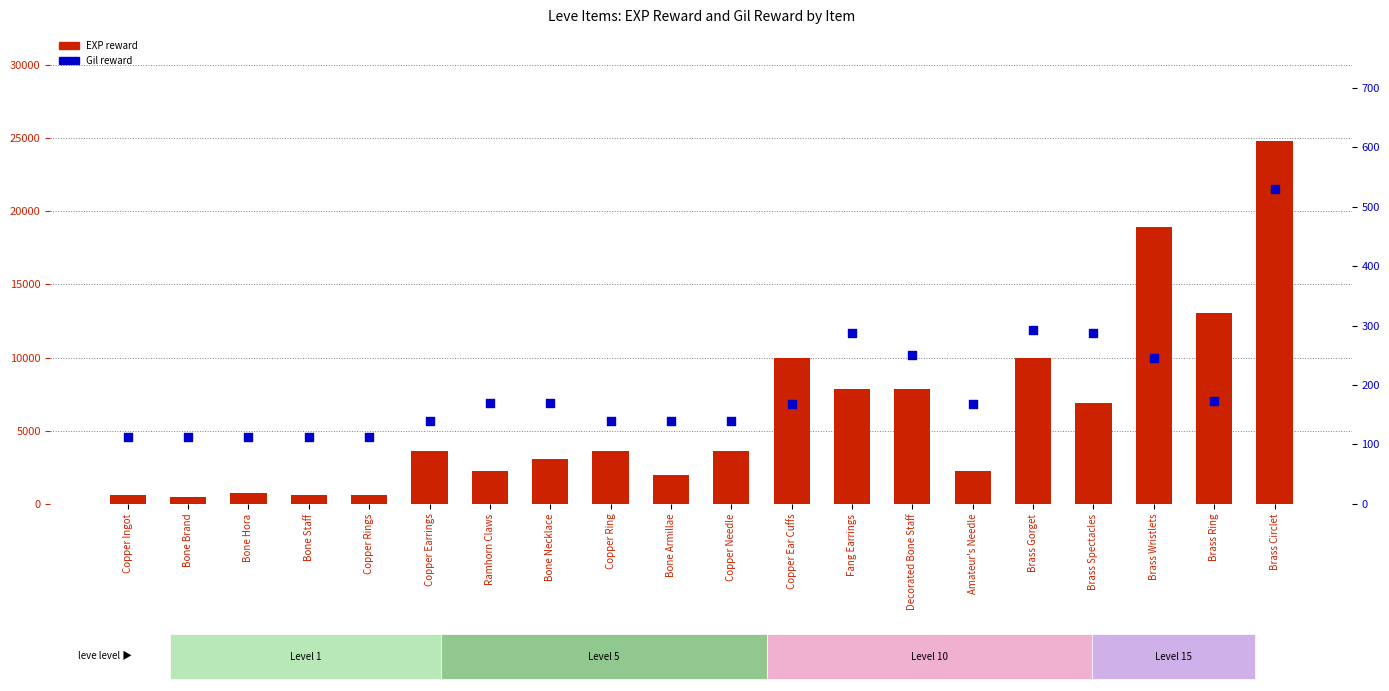

At which category is the sum across all series the highest?

Brass Circlet